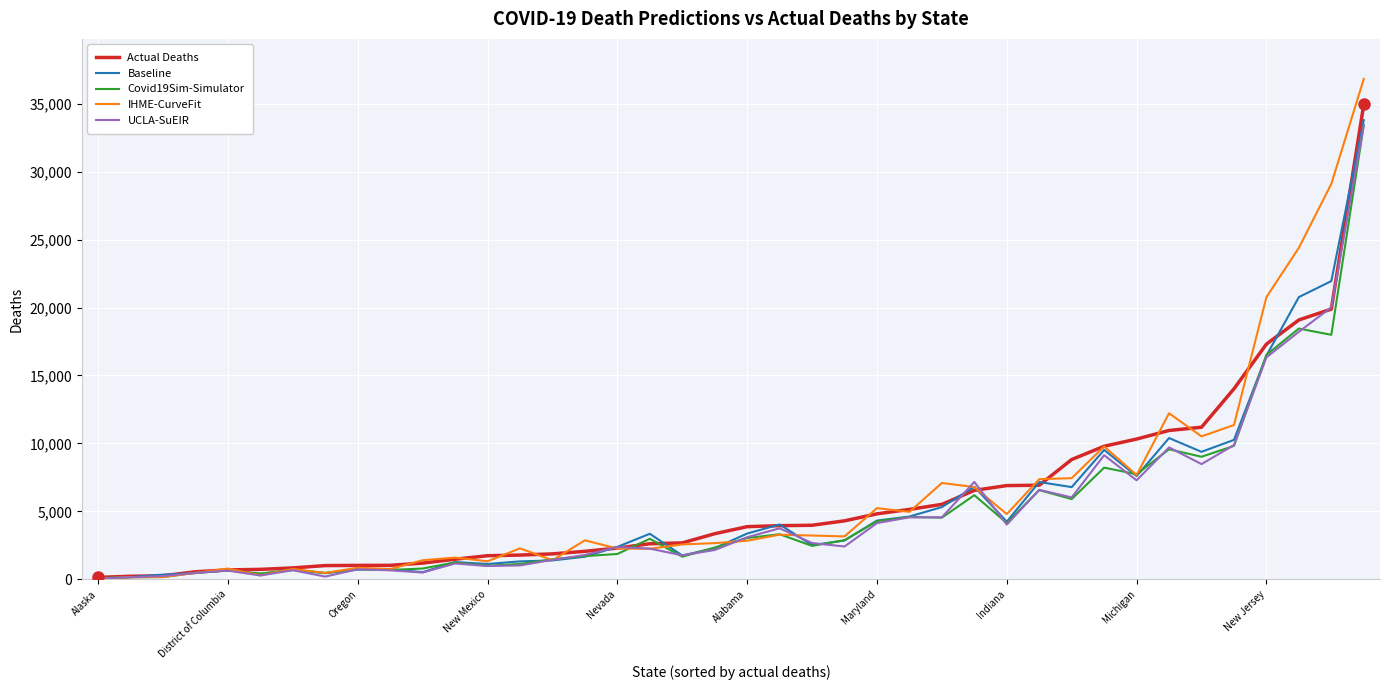

What is the greatest value displayed?

36816.7